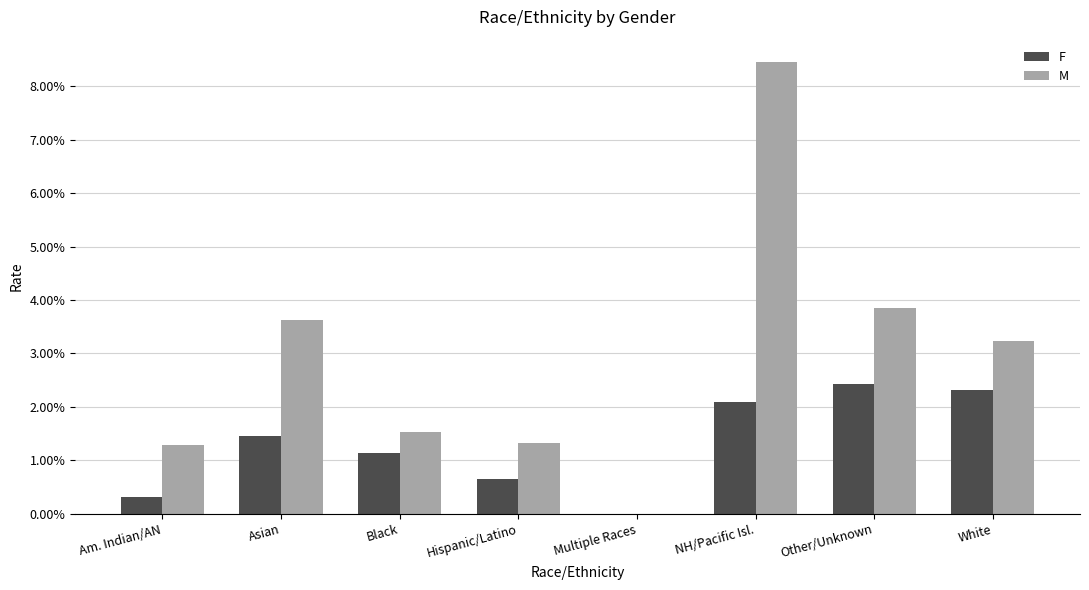

What are all the series names shown in the legend?

F, M